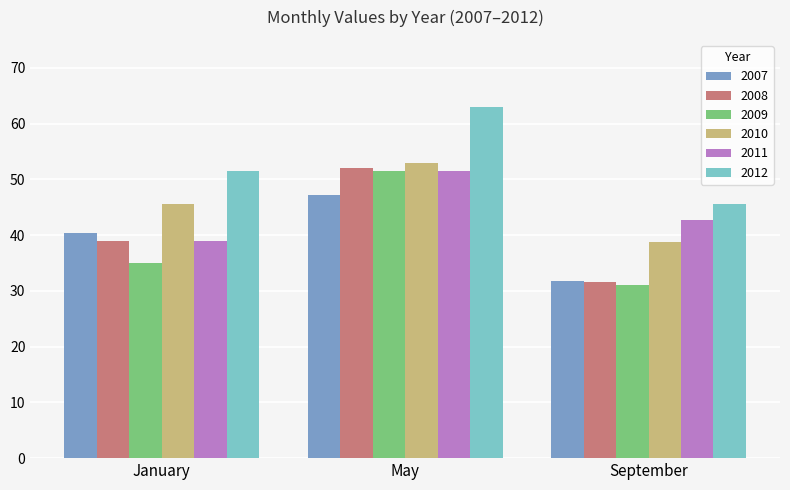

The value of 2007 at May is 47.1. True or false?

True